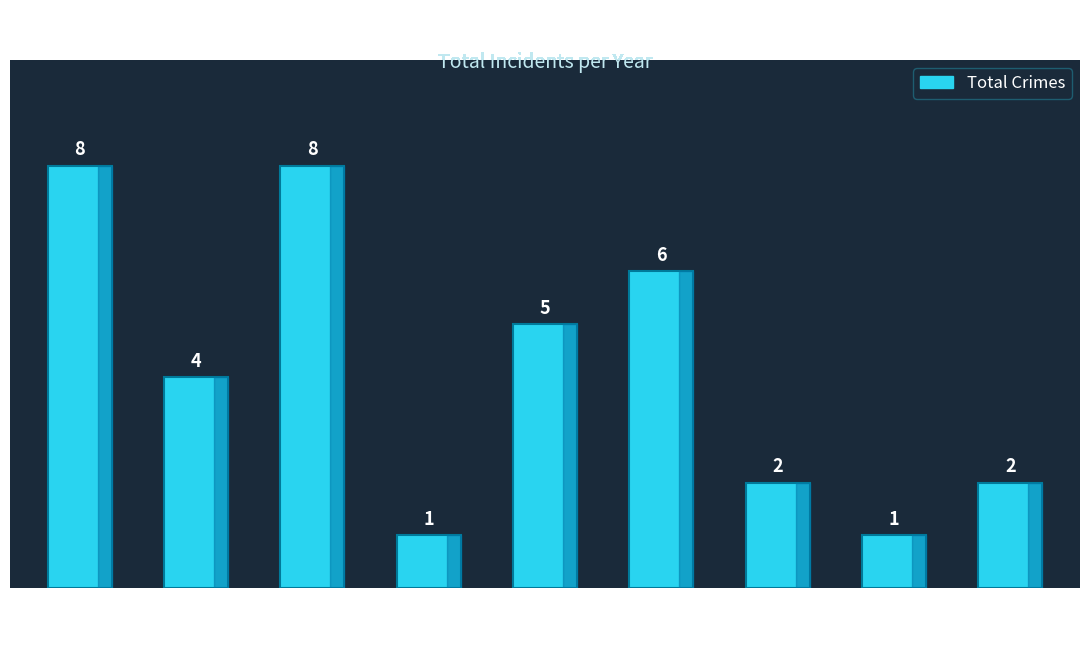

What is the greatest value displayed?

8